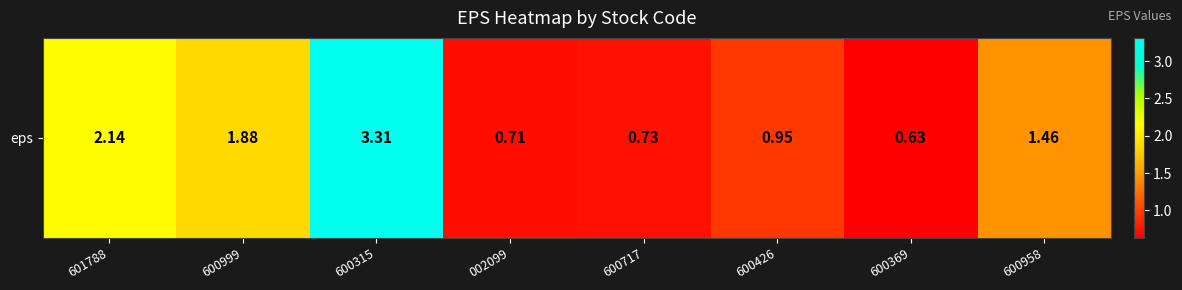

What is the greatest value displayed?

3.3